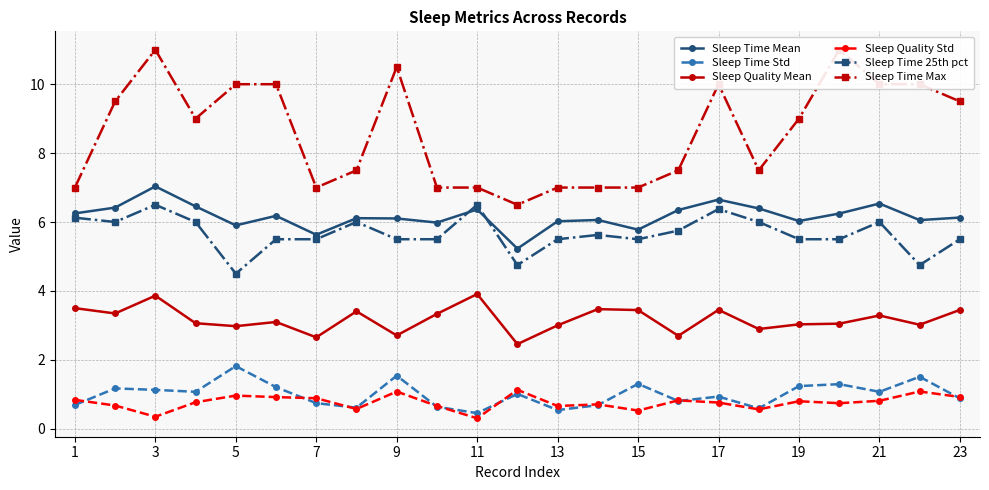

True or false: Sleep Time 25th pct has more than 1 interior local peaks.

True